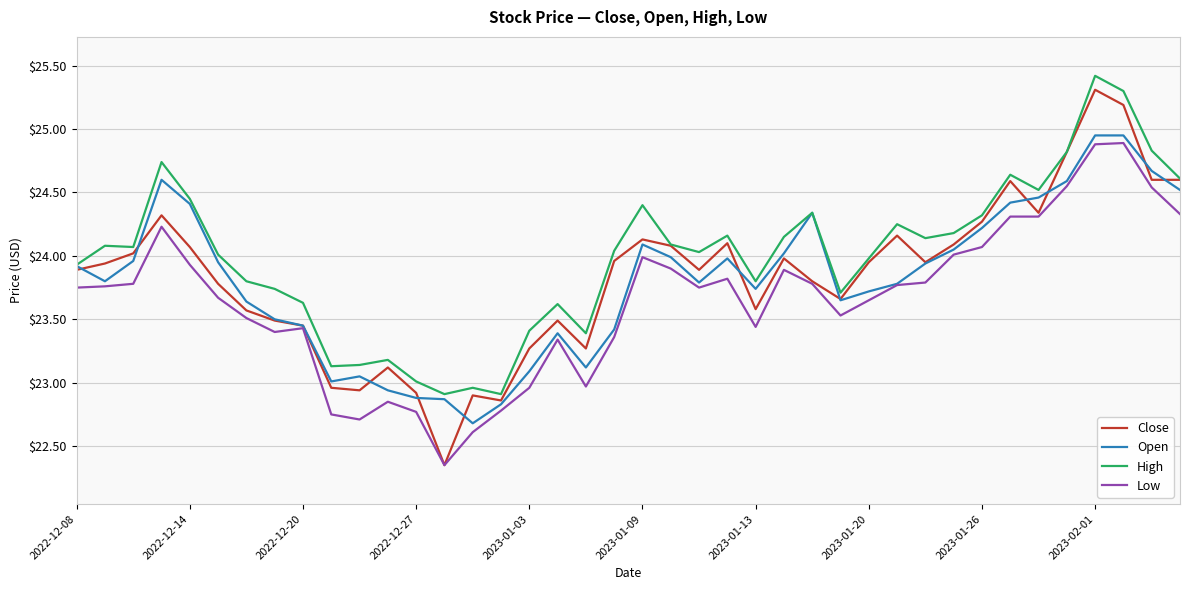

True or false: Low and High intersect in this chart.

False